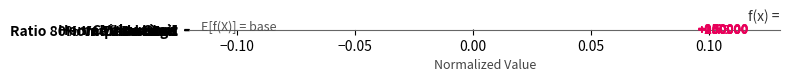

Are the bars horizontal?

Yes